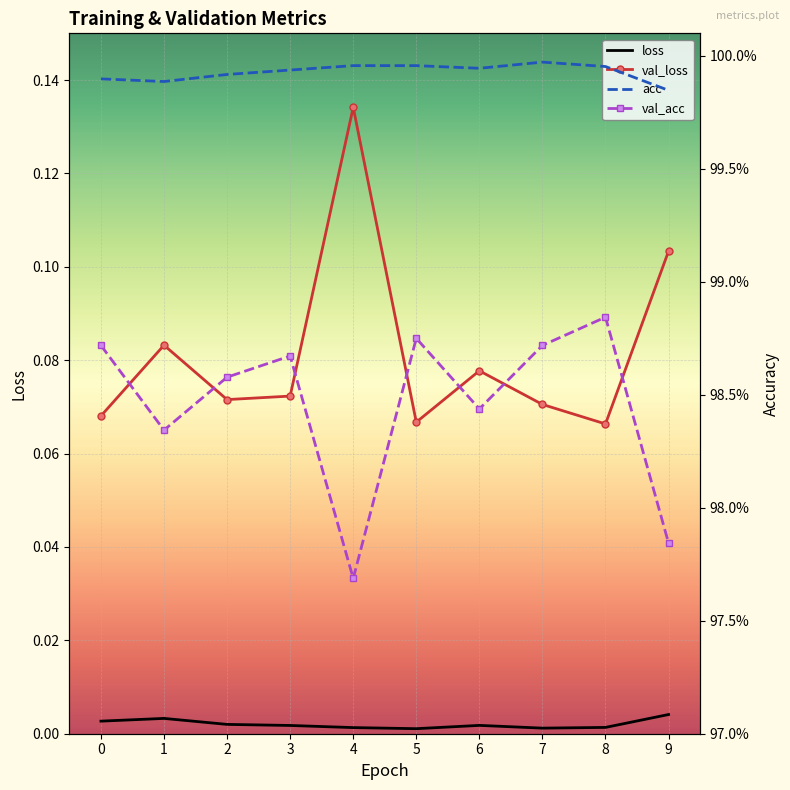

Between 6 and 8, which series saw the biggest shift?

val_loss